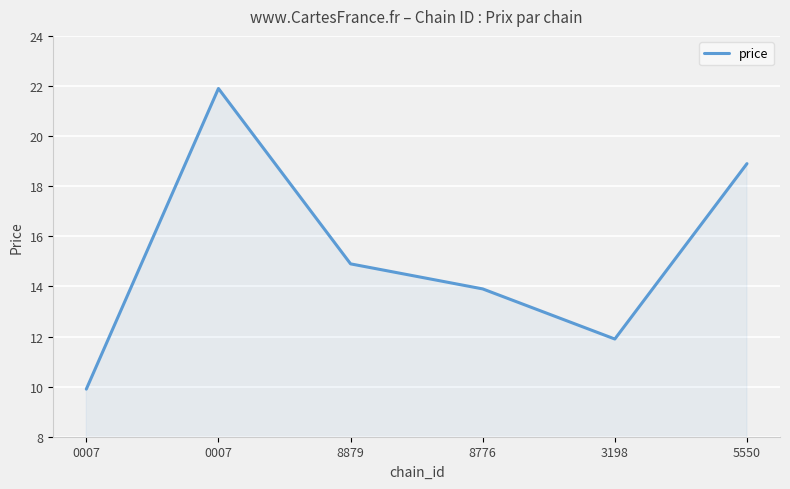

True or false: there are more than 1 points higher than both neighbors.

False